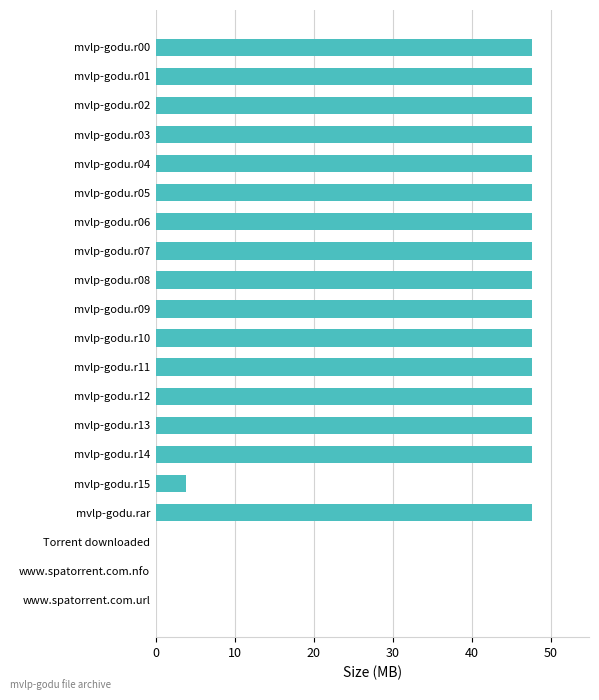

Approximately how many times larger is the value at mvlp-godu.r08 compared to mvlp-godu.r06?

1.0